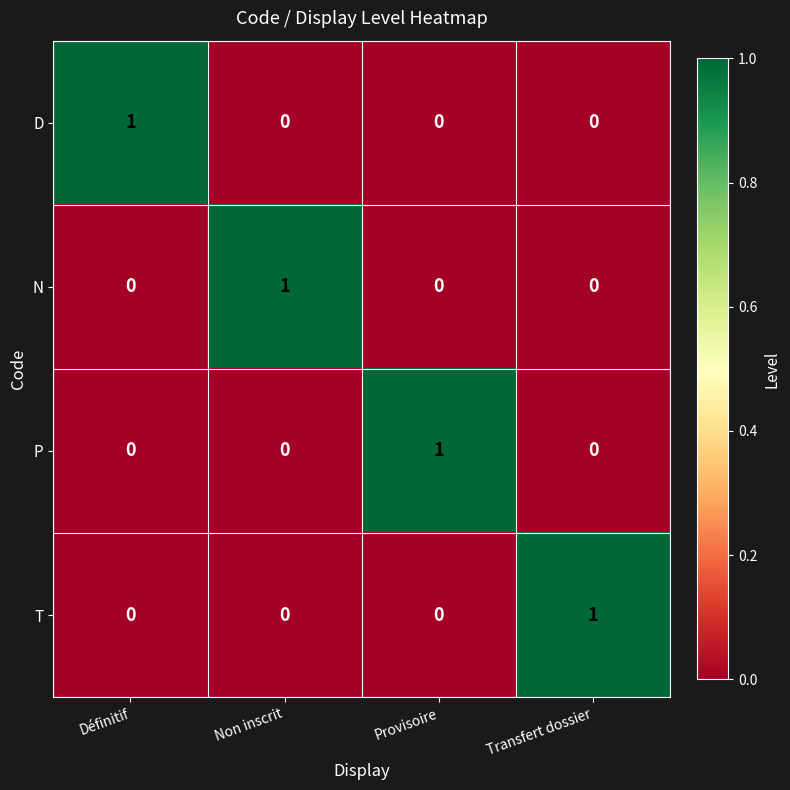

How many data points does each series have?

4